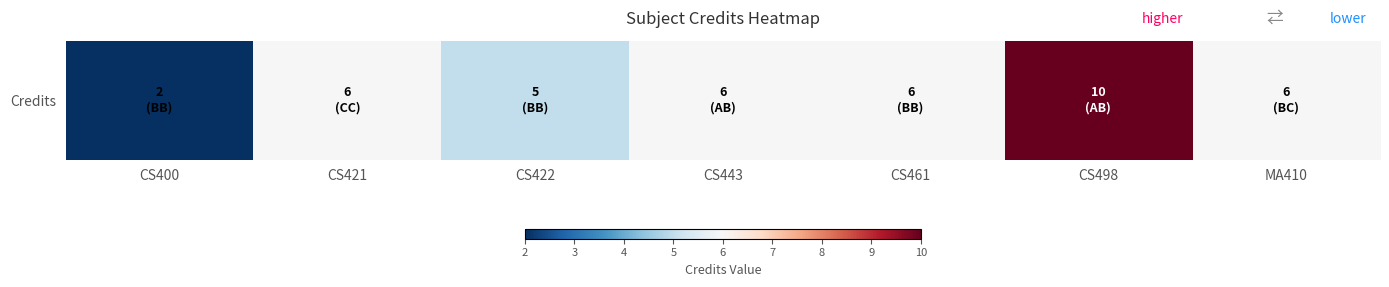

The chart shows a value of 5 at CS422. True or false?

True